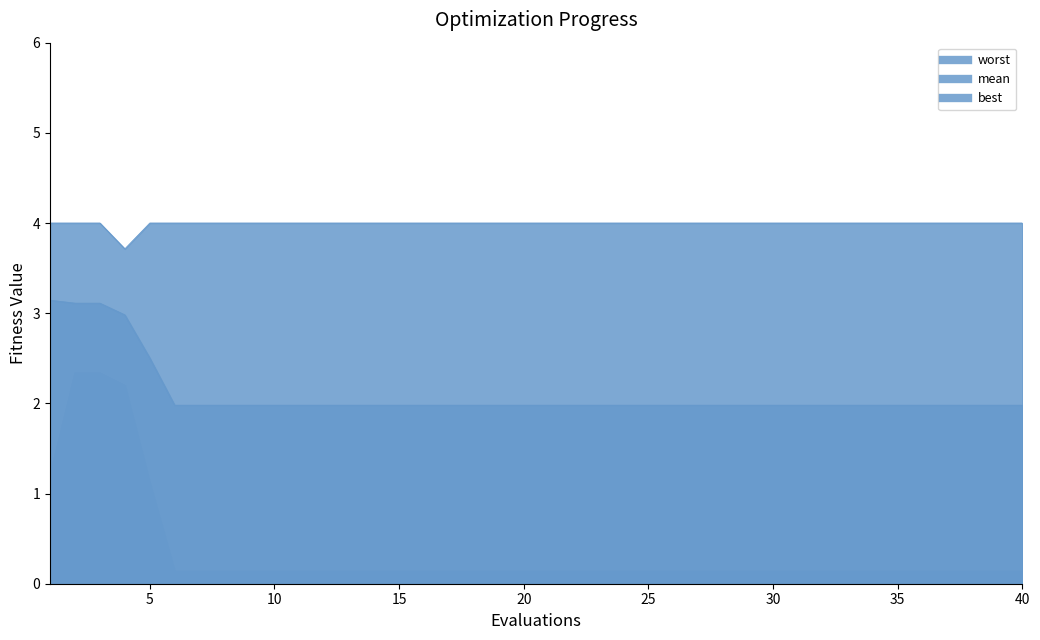

Reading right to left, transcribe all the data shown in this chart.

mean: 40=2.0	39=2.0	38=2.0	37=2.0	36=2.0	35=2.0	34=2.0	33=2.0	32=2.0	31=2.0	30=2.0	29=2.0	28=2.0	27=2.0	26=2.0	25=2.0	24=2.0	23=2.0	22=2.0	21=2.0	20=2.0	19=2.0	18=2.0	17=2.0	16=2.0	15=2.0	14=2.0	13=2.0	12=2.0	11=2.0	10=2.0	9=2.0	8=2.0	7=2.0	6=2.0	5=2.5	4=3.0	3=3.1	2=3.1	1=3.1
best: 40=0.1	39=0.1	38=0.1	37=0.1	36=0.1	35=0.1	34=0.1	33=0.1	32=0.1	31=0.1	30=0.1	29=0.1	28=0.1	27=0.1	26=0.1	25=0.1	24=0.1	23=0.1	22=0.1	21=0.1	20=0.1	19=0.1	18=0.1	17=0.1	16=0.1	15=0.1	14=0.1	13=0.1	12=0.1	11=0.1	10=0.1	9=0.1	8=0.1	7=0.1	6=0.1	5=1.1	4=2.2	3=2.3	2=2.3	1=1.2
worst: 40=4.0	39=4.0	38=4.0	37=4.0	36=4.0	35=4.0	34=4.0	33=4.0	32=4.0	31=4.0	30=4.0	29=4.0	28=4.0	27=4.0	26=4.0	25=4.0	24=4.0	23=4.0	22=4.0	21=4.0	20=4.0	19=4.0	18=4.0	17=4.0	16=4.0	15=4.0	14=4.0	13=4.0	12=4.0	11=4.0	10=4.0	9=4.0	8=4.0	7=4.0	6=4.0	5=4.0	4=3.7	3=4.0	2=4.0	1=4.0